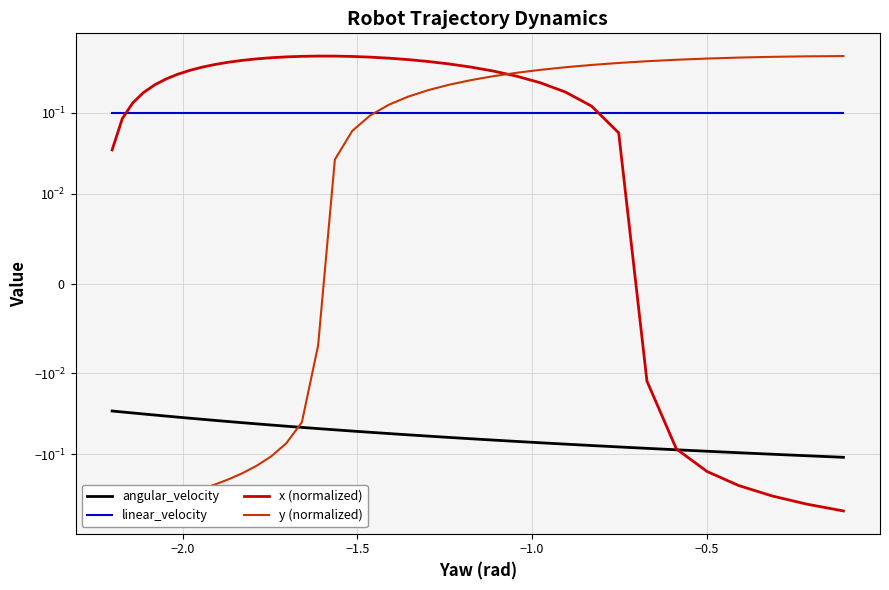

At how many categories does at least one series exceed 0?

38